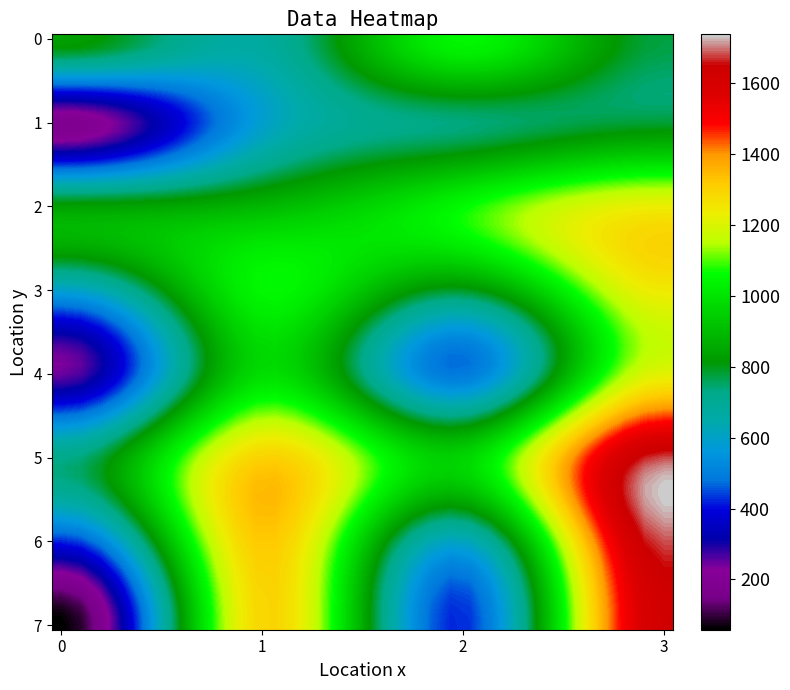

Which series has the largest total across all categories?

row5